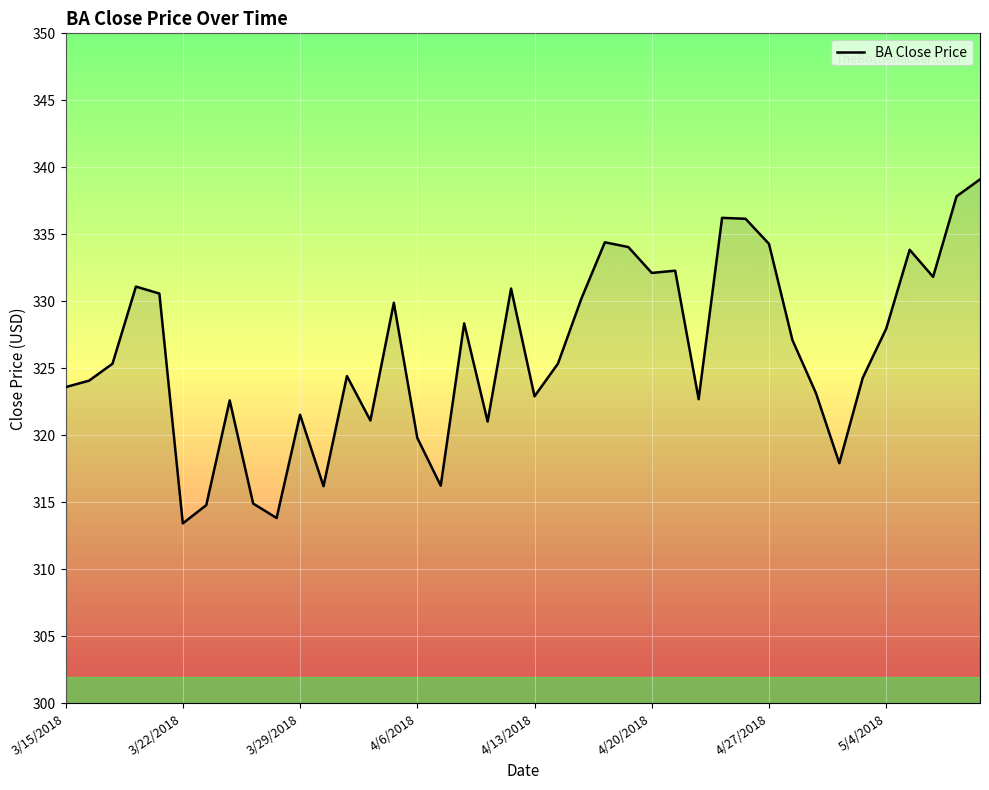

What is the difference between the maximum and second lowest values?

25.3